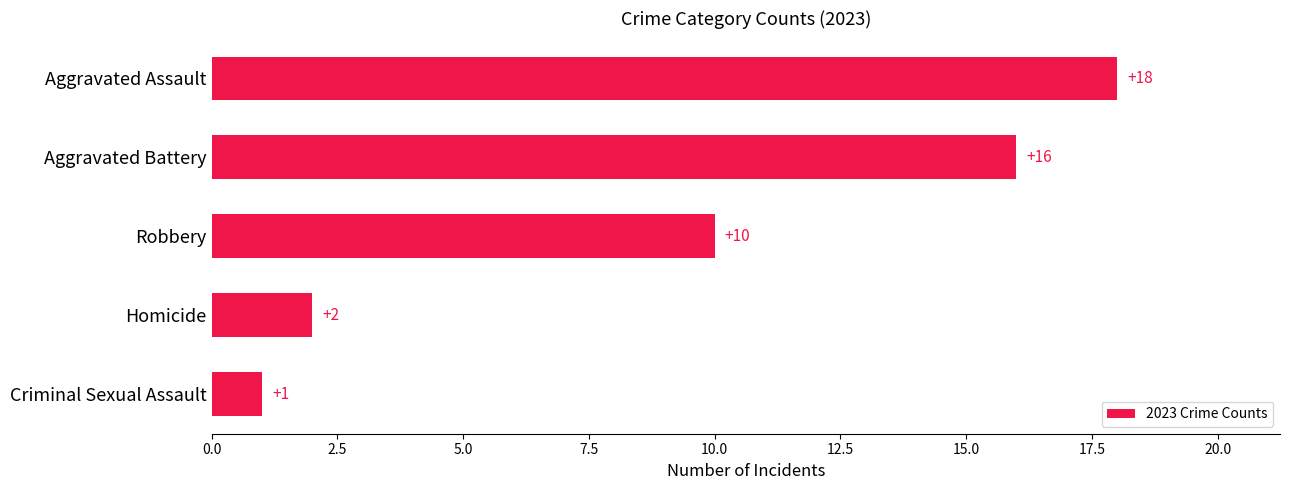

What is the change in value from Criminal Sexual Assault to Aggravated Assault?

+17